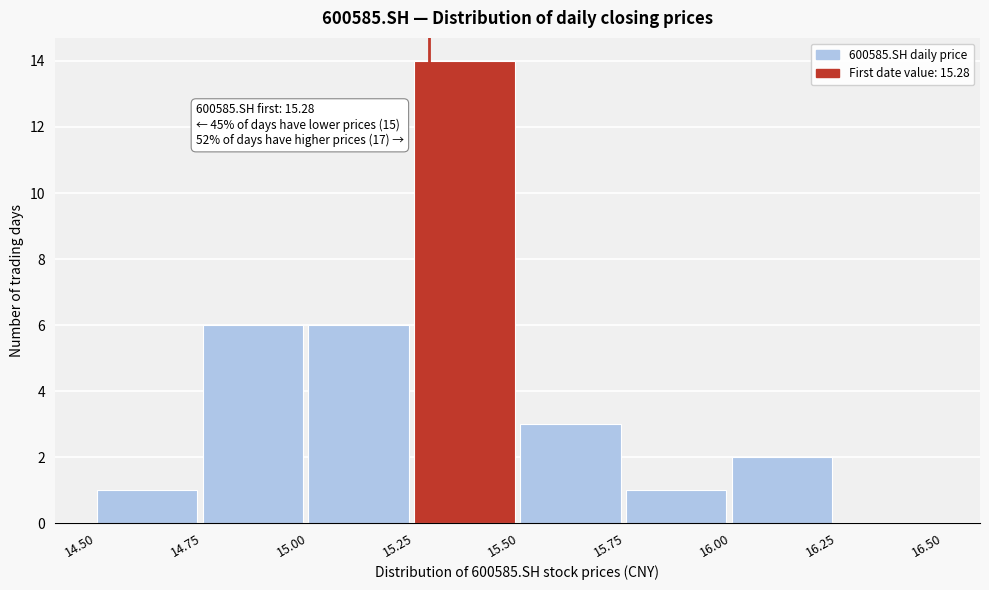

Which range on the x-axis has the tallest bar?

15.25 to 15.50